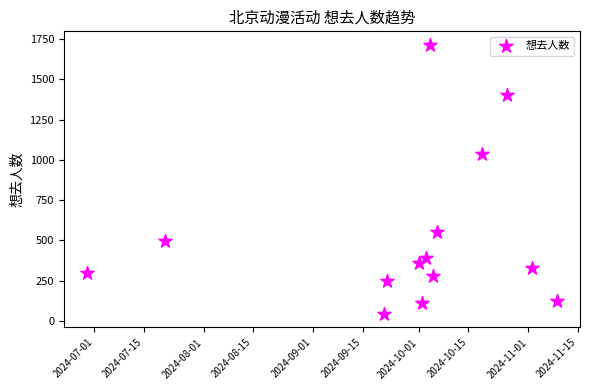

What Y value in the scatter plot is closest to 878?

1035